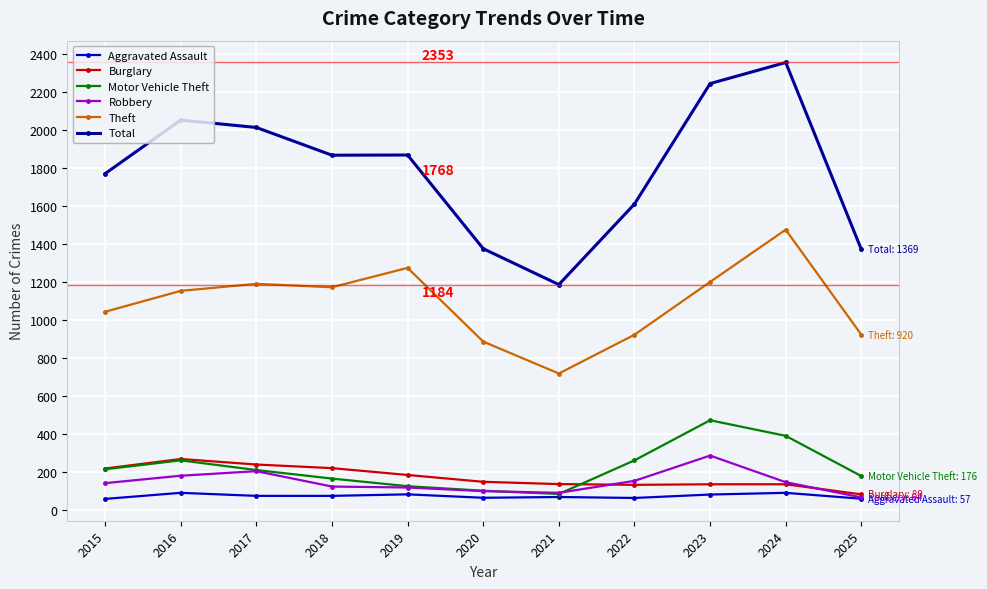

How many lines are shown in the chart?

6